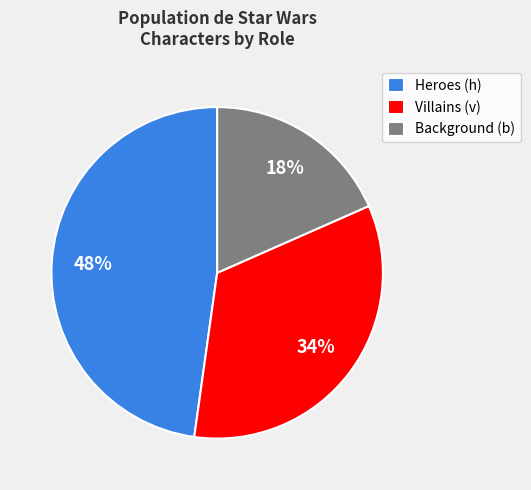

Rank the categories by value from lowest to highest.

Background (b), Villains (v), Heroes (h)